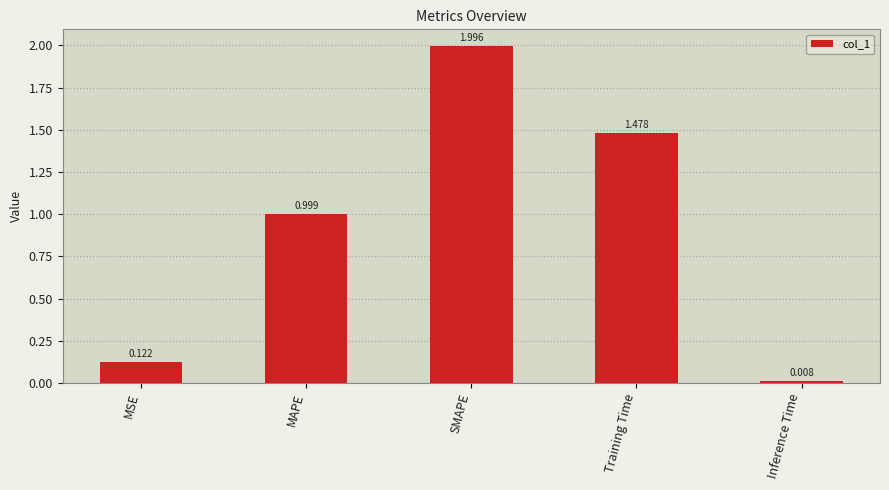

Count the number of data series in this chart.

1